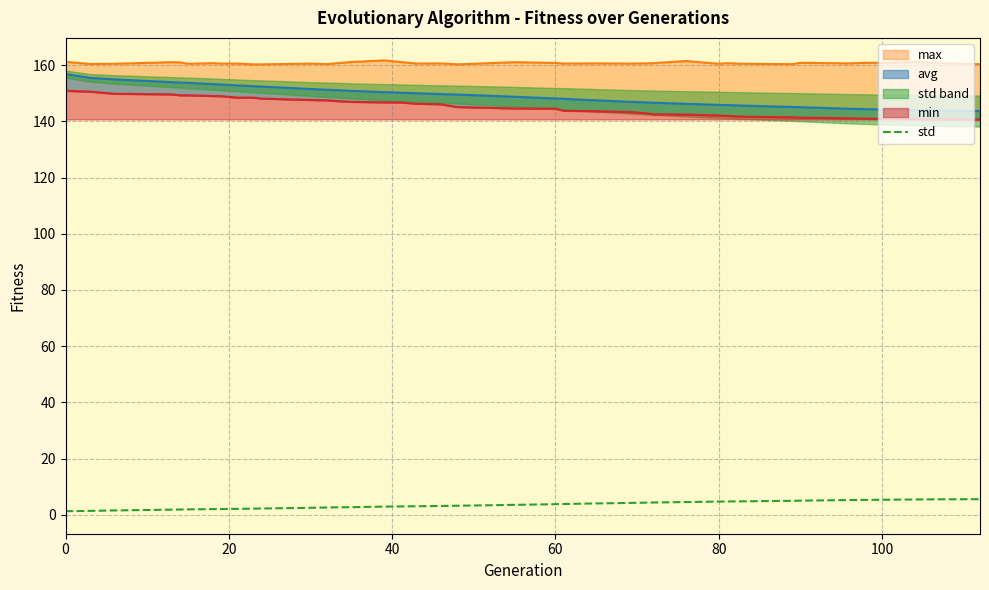

Is it true that std equals 1.3 at 0?

True